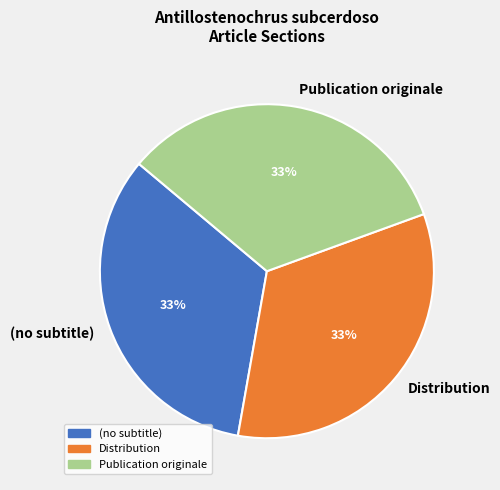

How many segments does this pie chart have?

3